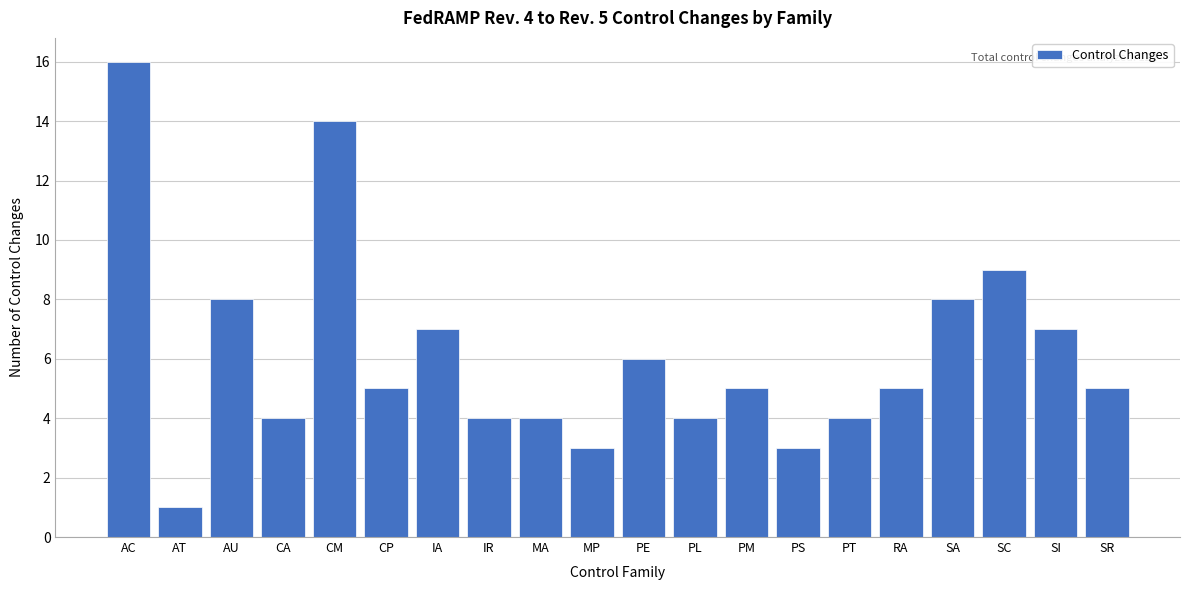

Reading right to left, extract all data points from this chart.

5	7	9	8	5	4	3	5	4	6	3	4	4	7	5	14	4	8	1	16